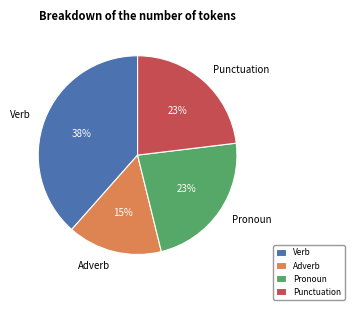

Do Adverb and Punctuation together represent more than half of the pie?

No